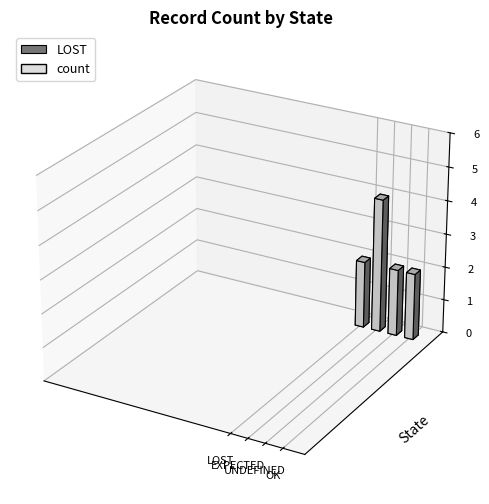

Is it true that the value at EXPECTED is 6?

False